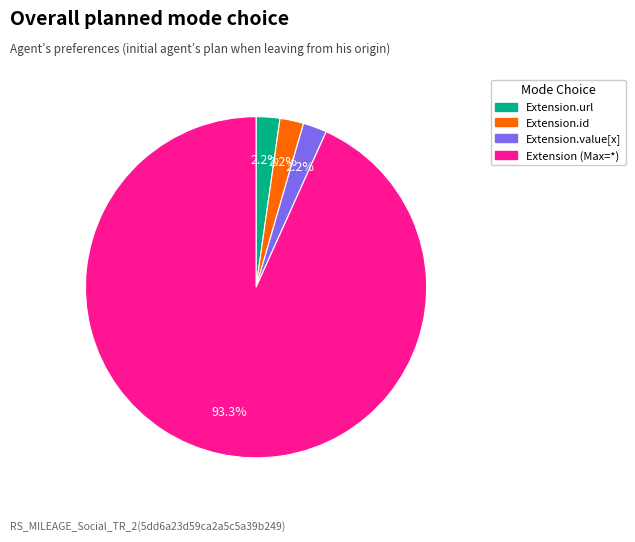

To the nearest percent, what is the average slice percentage?

25%